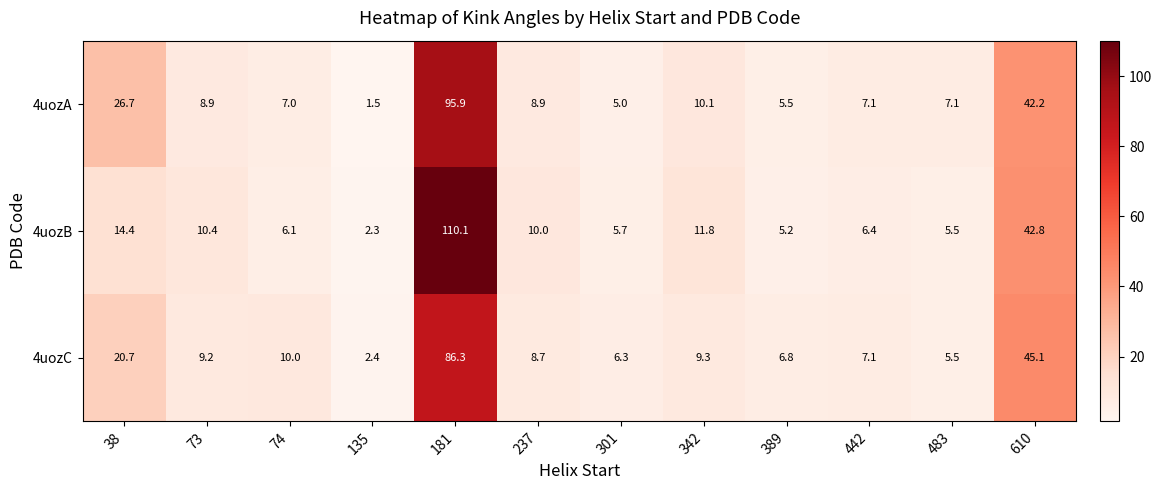

Which series has the widest spread of values?

4uozB